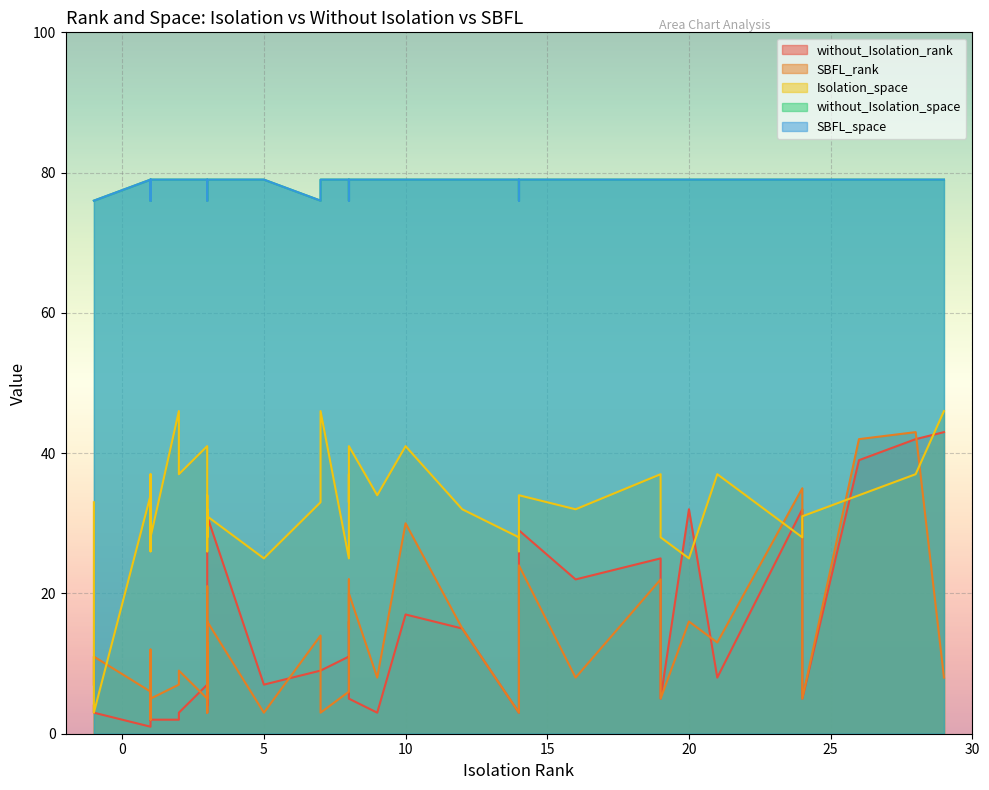

What is the average value of the SBFL_space series?

78